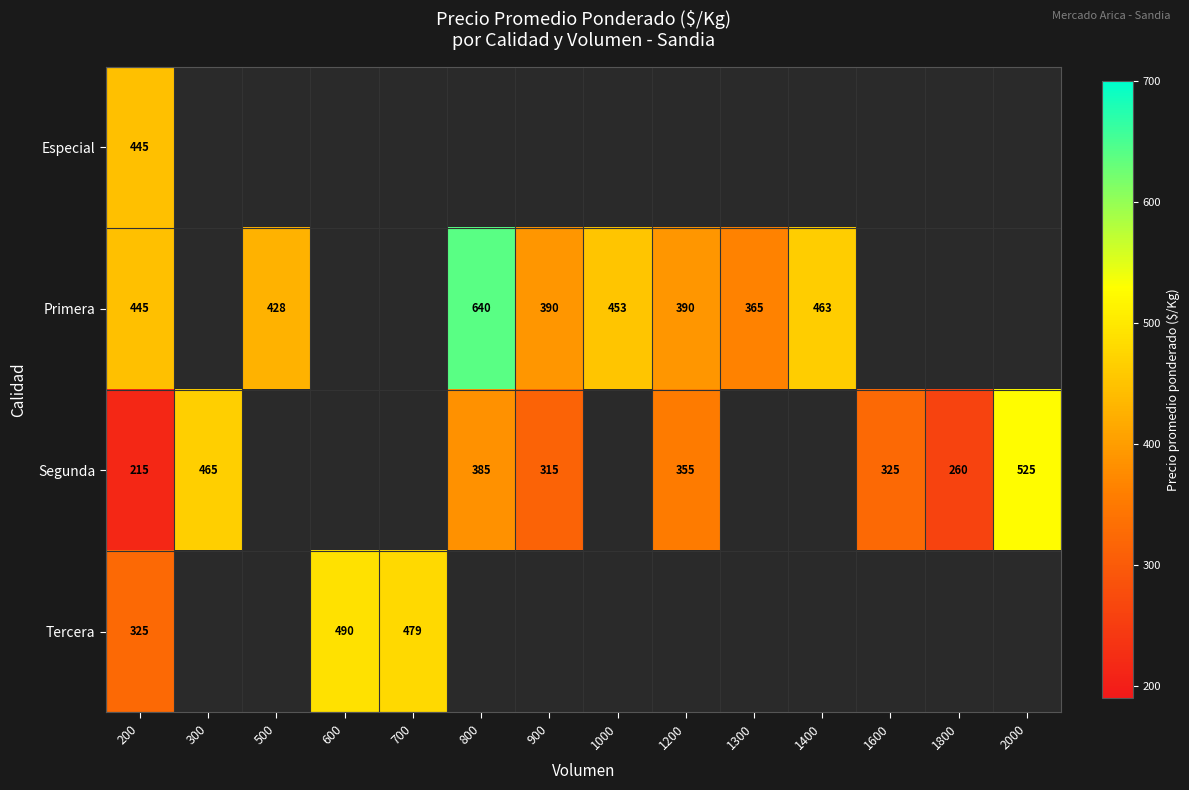

The value of Primera at 800 is 640. True or false?

True